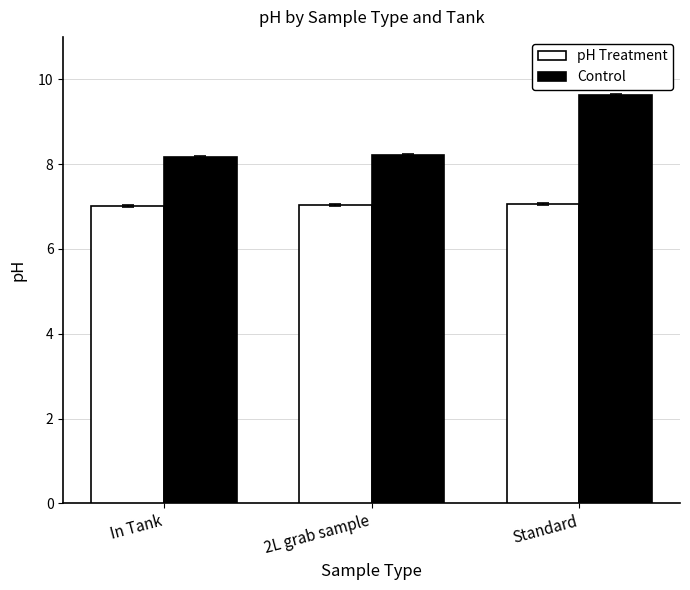

What is the difference between the Control values at Standard and In Tank?

1.5